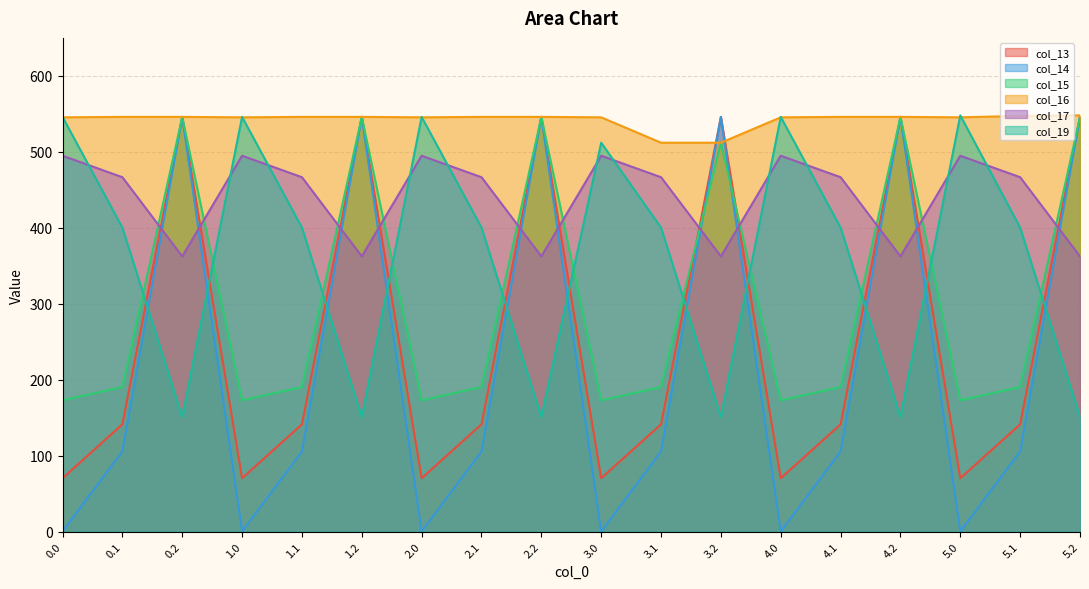

Where do col_19 and col_15 first cross each other?

0.1 and 0.2